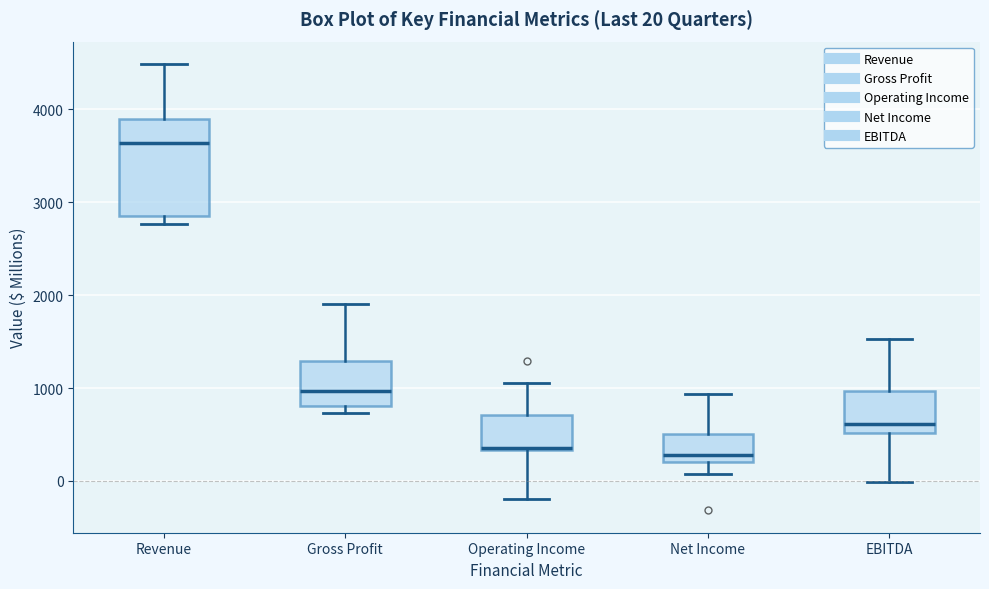

Comparing the boxes themselves (not the whiskers), which one is the tallest?

Revenue